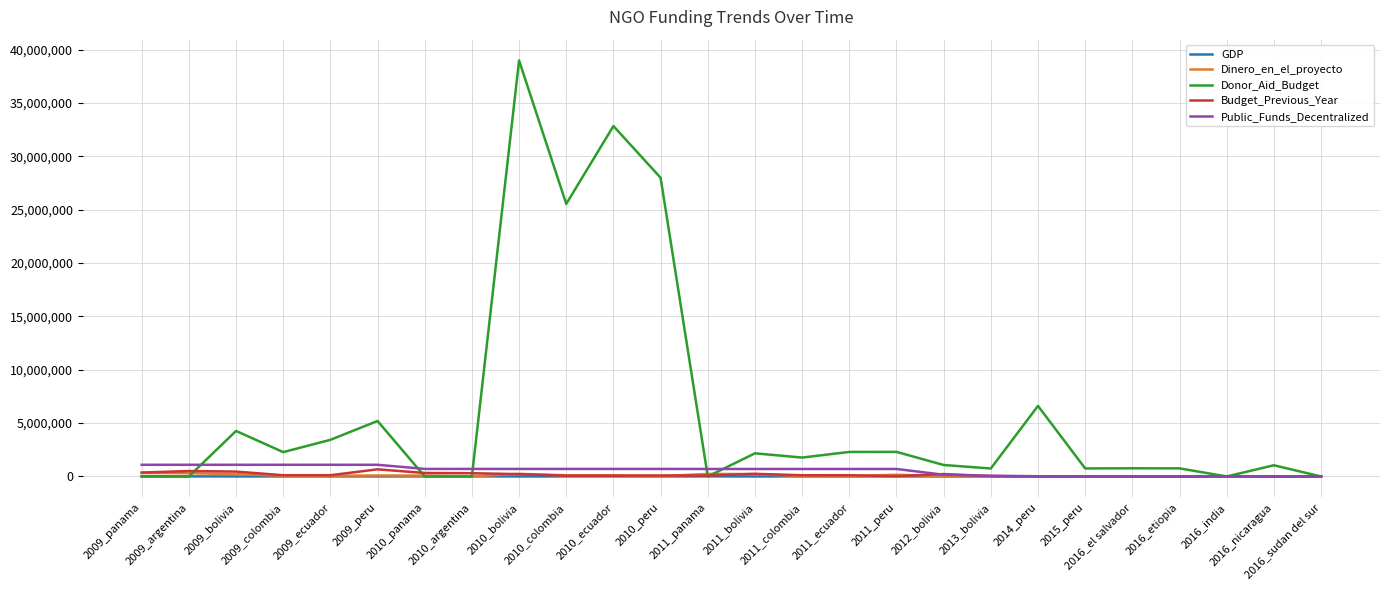

Is it true that Public_Funds_Decentralized equals 0.0 at 2016_nicaragua?

True